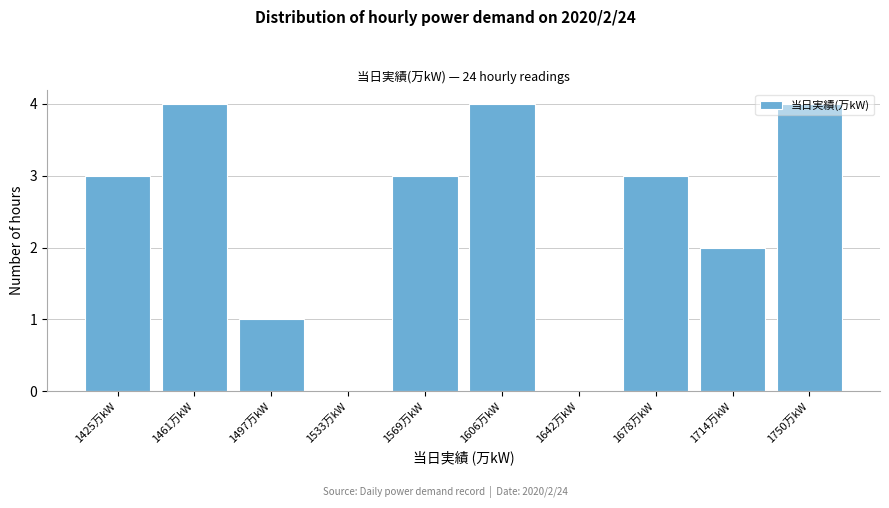

Which has a higher value, 1642万kW or 1750万kW?

1750万kW